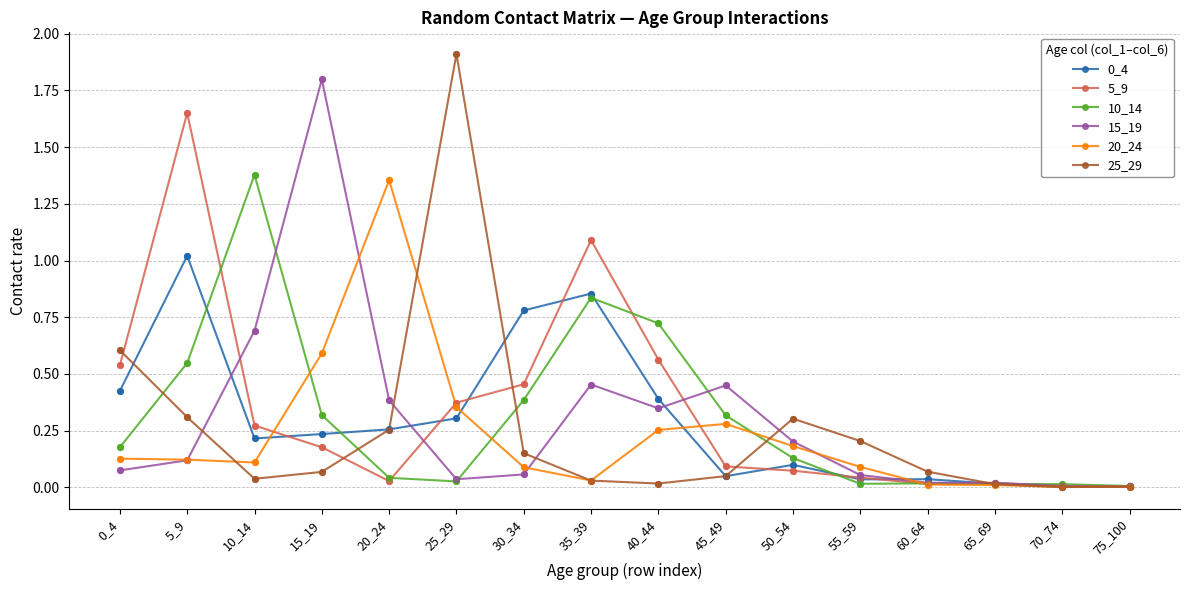

Which series has the largest total across all categories?

5_9